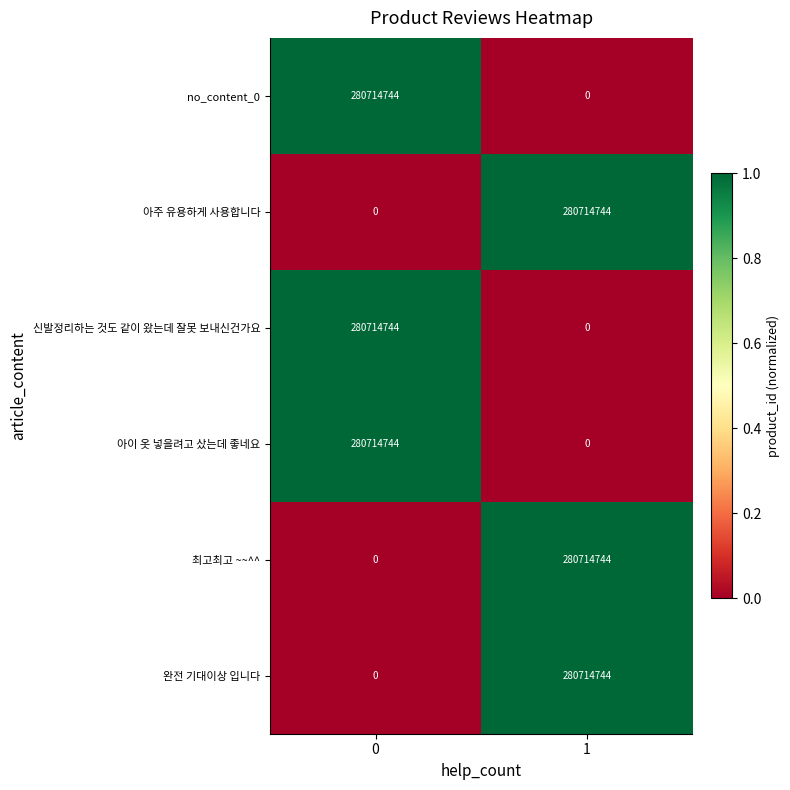

Rank the categories by 아이 옷 넣을려고 샀는데 좋네요 value from highest to lowest.

0, 1